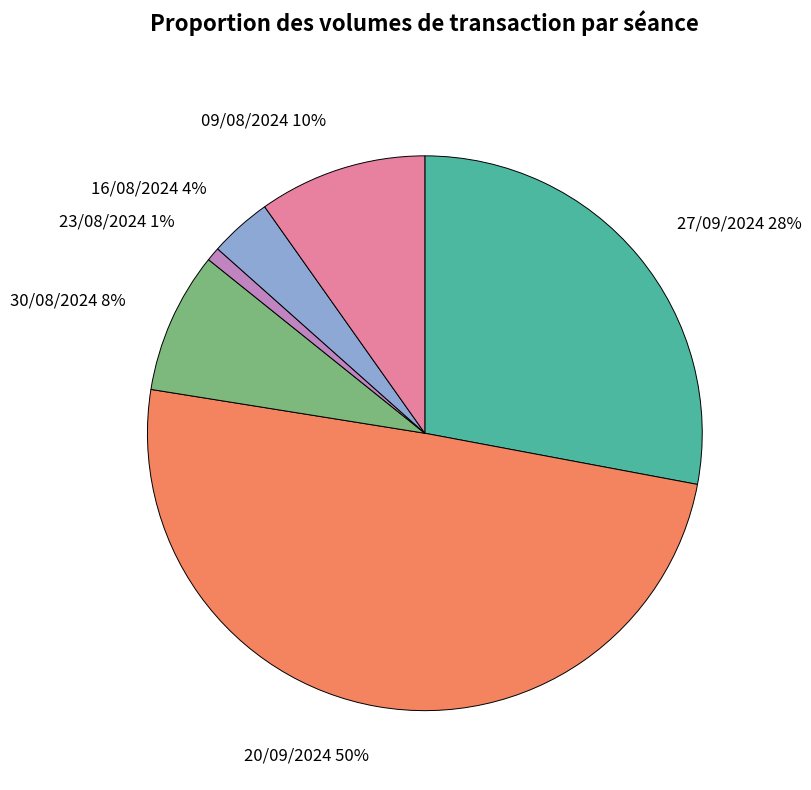

Between 30/08/2024 and 16/08/2024, which is larger?

30/08/2024